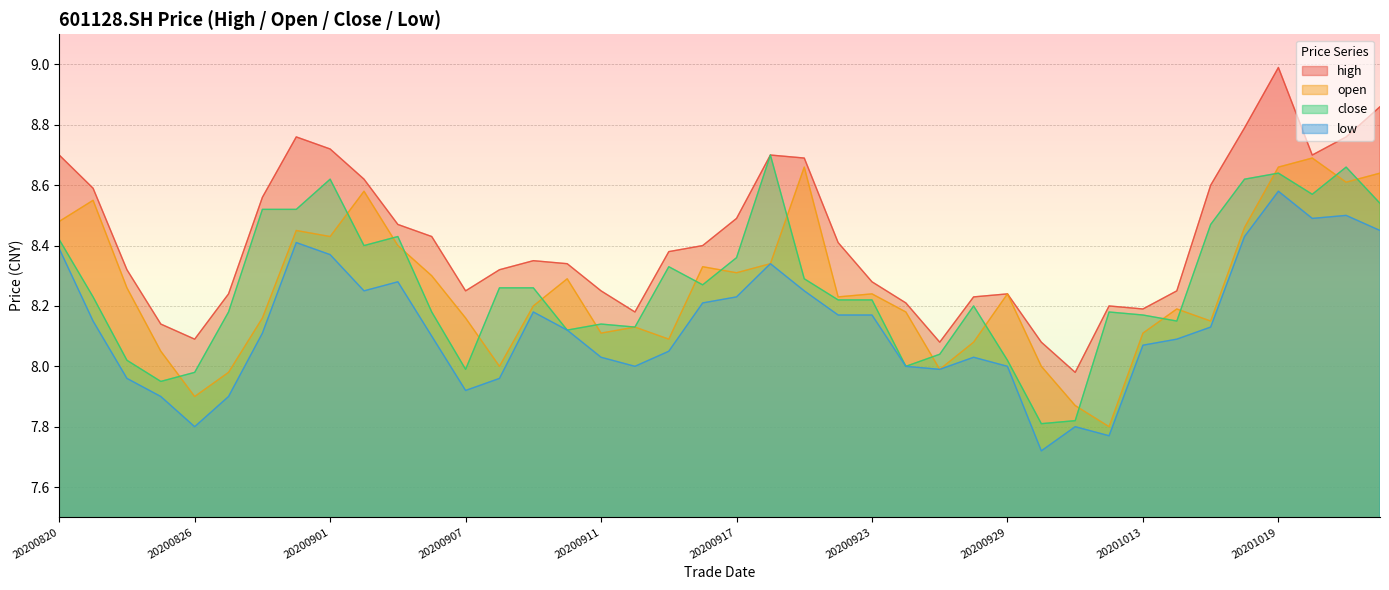

Does the chart display data point markers on the line(s)?

No